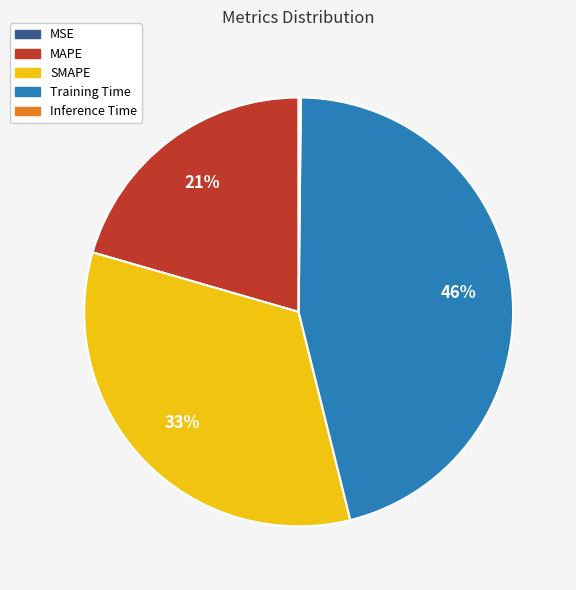

What is the largest slice in the pie chart?

Training Time